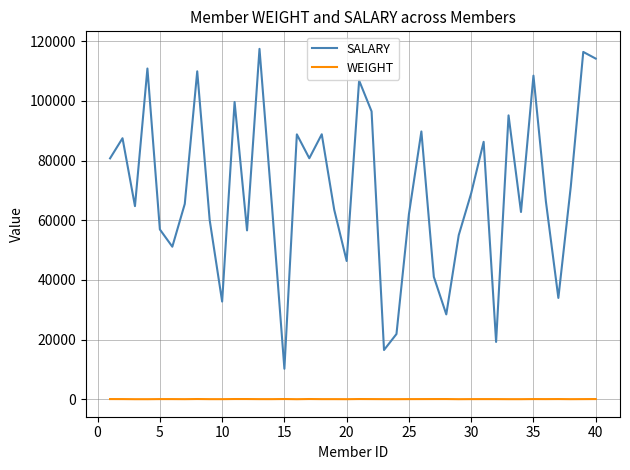

Which series has the widest spread of values?

SALARY